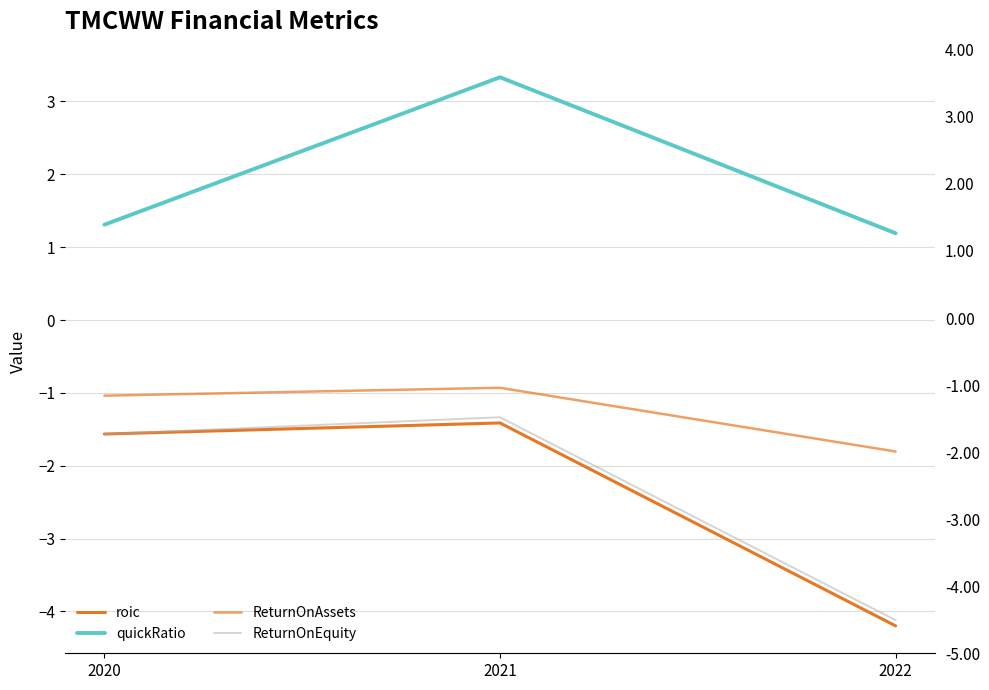

Rank the series by their maximum value, from lowest to highest.

roic, ReturnOnEquity, ReturnOnAssets, quickRatio